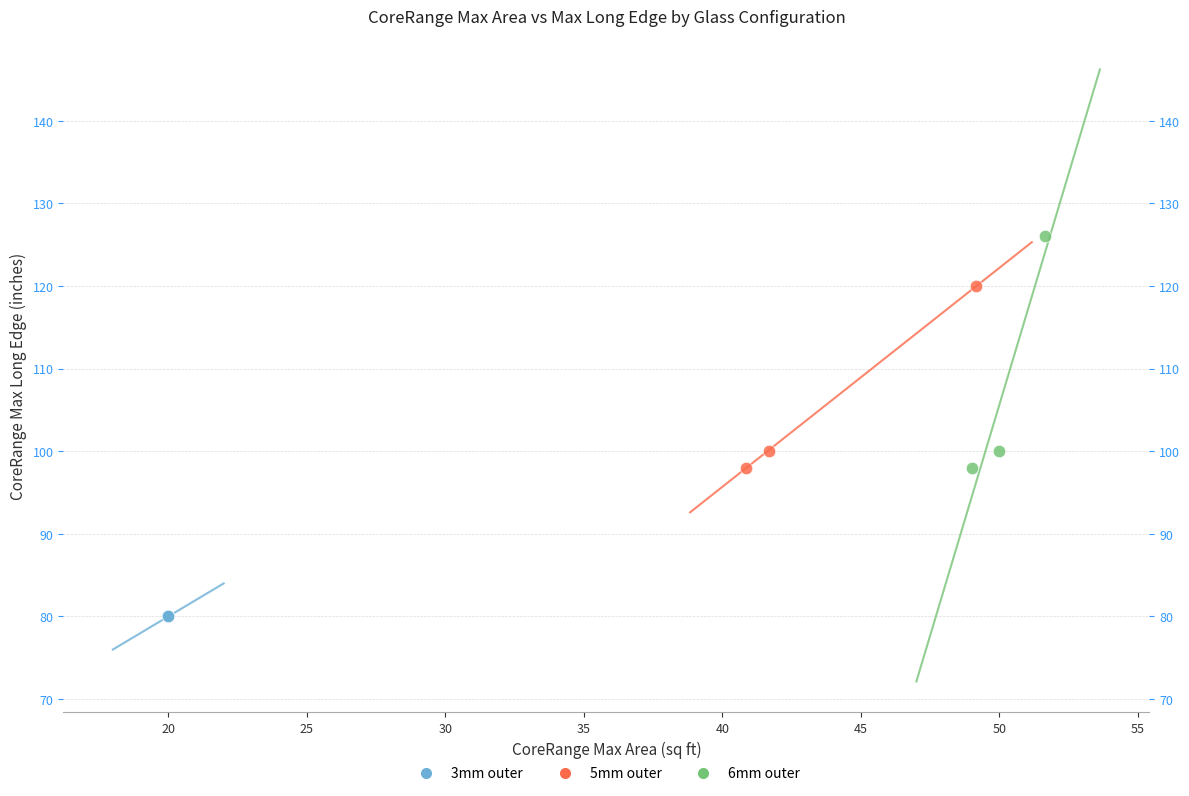

Which series reaches the maximum Y coordinate?

6mm outer